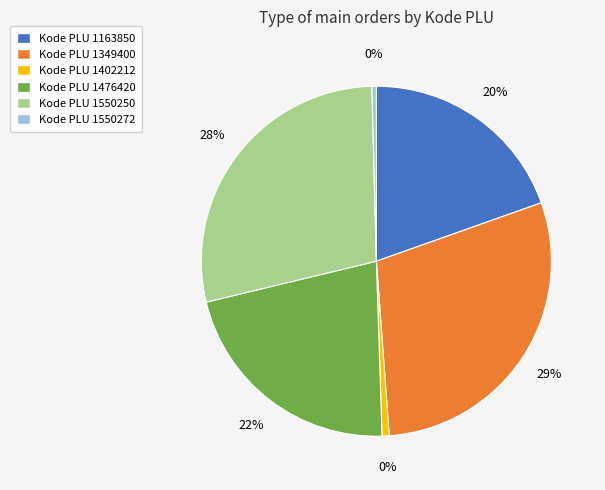

What is the largest slice in the pie chart?

1349400